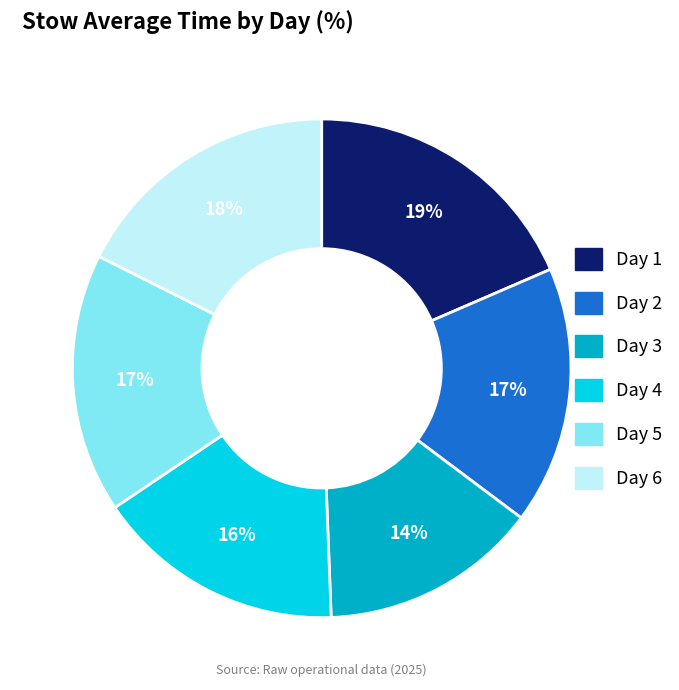

How many segments does this pie chart have?

6